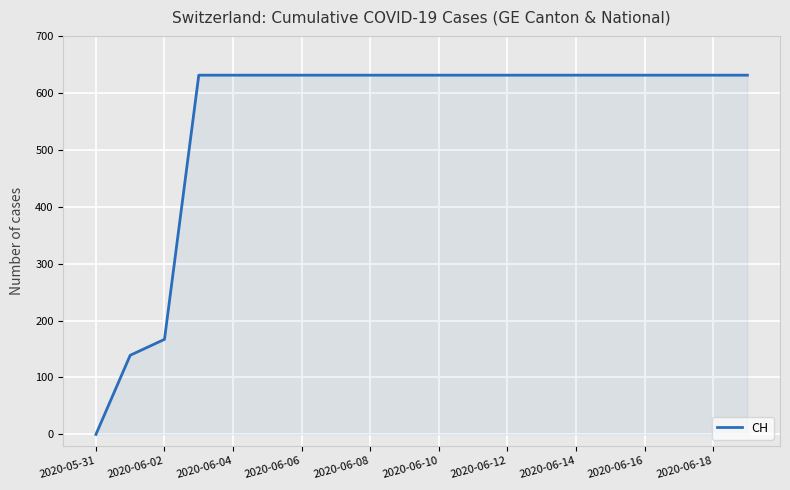

What is the difference between the maximum and minimum values?

631